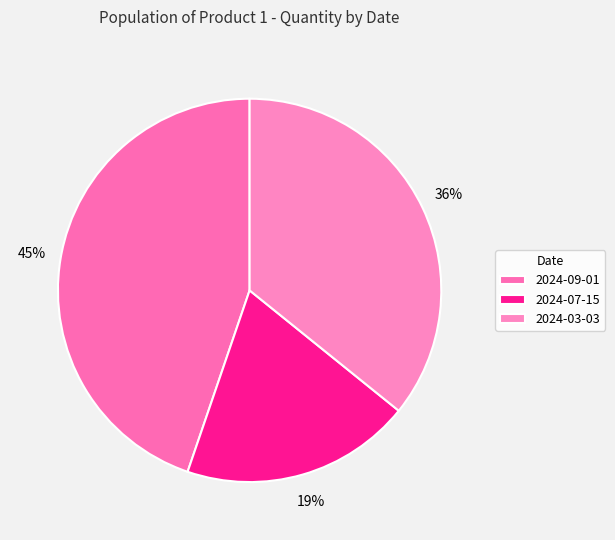

Combined, what portion of the pie is 2024-07-15 and 2024-09-01?

64.2%